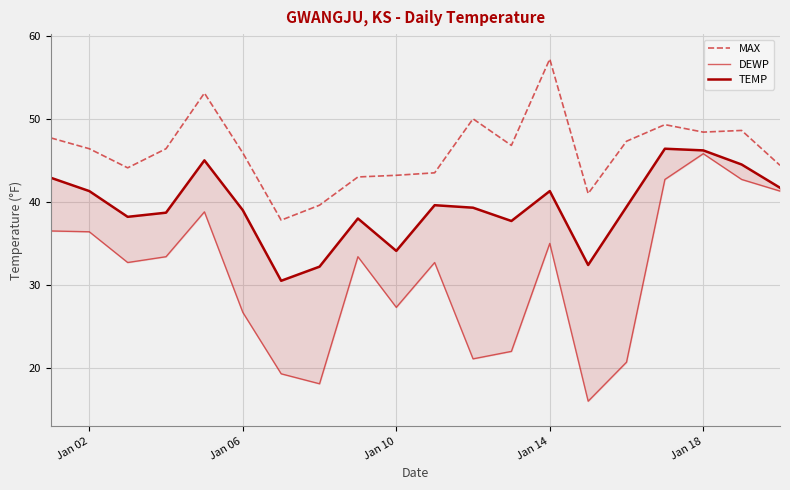

Reading left to right, extract all data points from this chart.

MAX: 47.7	46.4	44.1	46.4	53.1	45.9	37.8	39.6	43.0	43.2	43.5	50.0	46.8	57.2	41.0	47.3	49.3	48.4	48.6	44.4
DEWP: 36.5	36.4	32.7	33.4	38.8	26.7	19.3	18.1	33.4	27.3	32.7	21.1	22.0	35.0	16.0	20.7	42.7	45.8	42.7	41.3
TEMP: 42.9	41.3	38.2	38.7	45.0	39.0	30.5	32.2	38.0	34.1	39.6	39.3	37.7	41.3	32.4	39.4	46.4	46.2	44.5	41.7